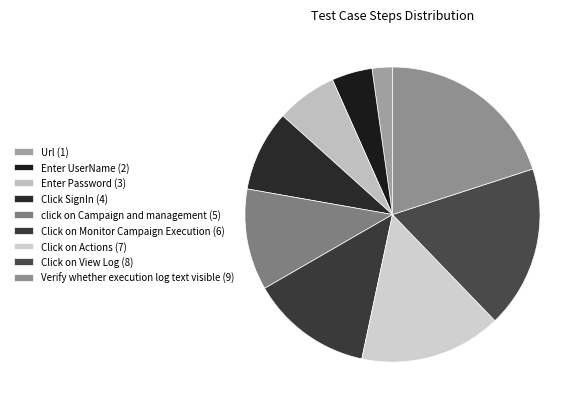

How many slices are in this pie chart?

9